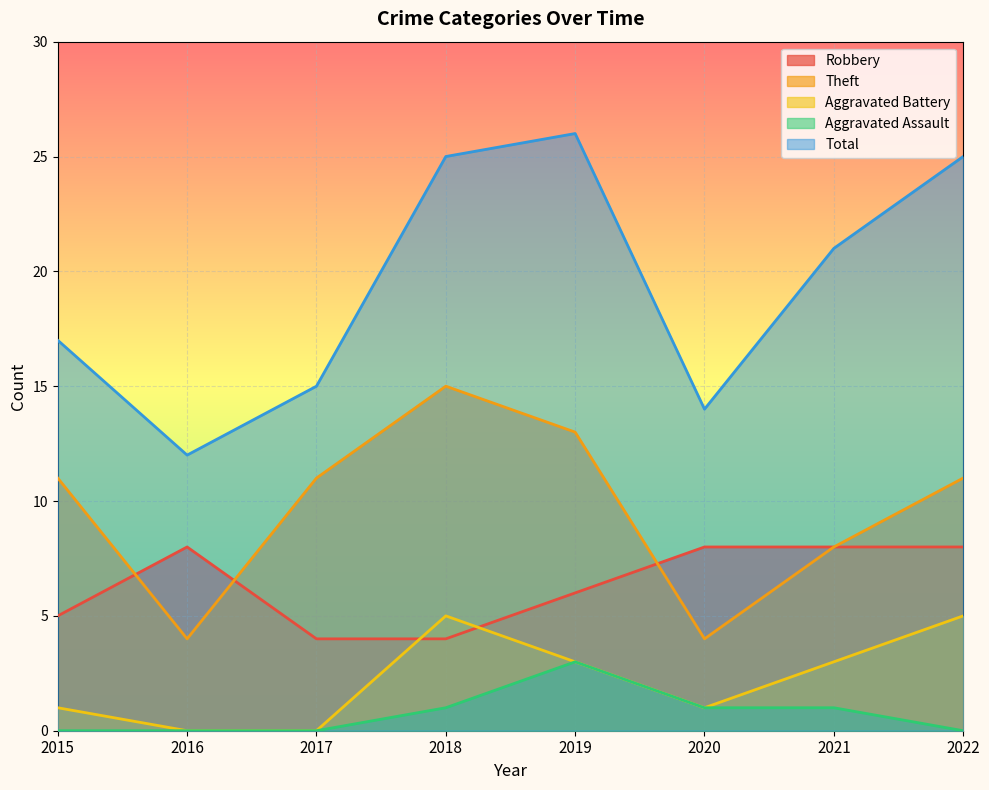

What is the greatest value displayed?

26